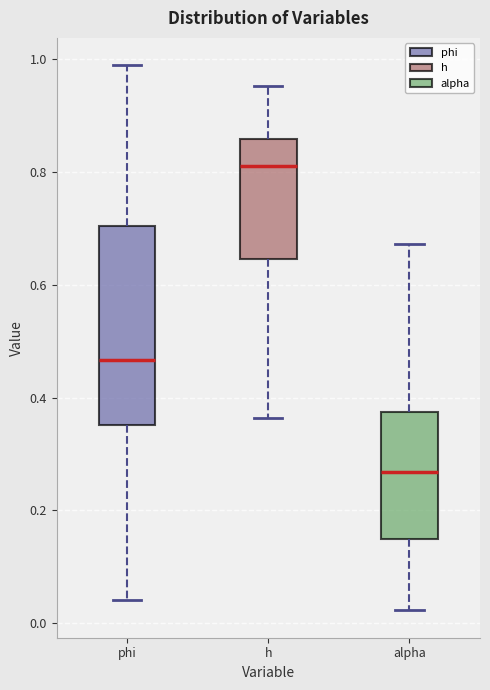

Reading left to right, read every box against the y-axis: the position of its median line, the range the box covers, and the ends of its whiskers. The values are not printed on the chart, so give them approximately, as read against the axis.

phi: median 0.46, box 0.36 to 0.70, whiskers 0.04 to 0.98
h: median 0.80, box 0.64 to 0.86, whiskers 0.36 to 0.96
alpha: median 0.26, box 0.14 to 0.38, whiskers 0.02 to 0.68